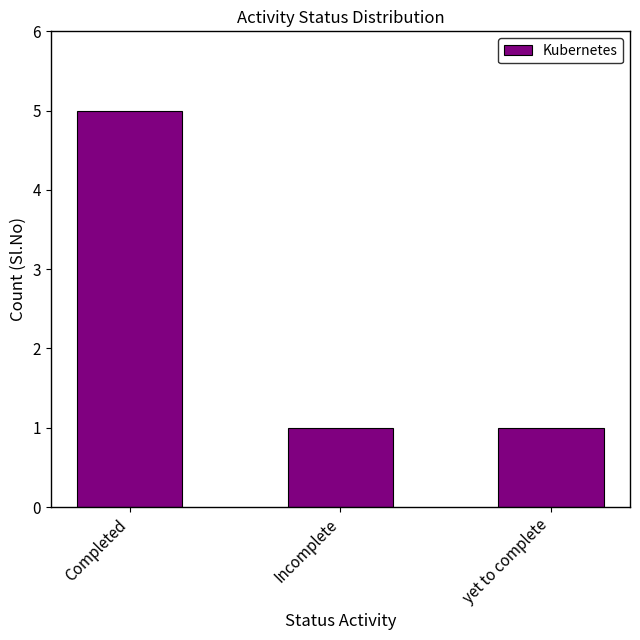

Reading left to right, extract all data points from this chart.

5	1	1